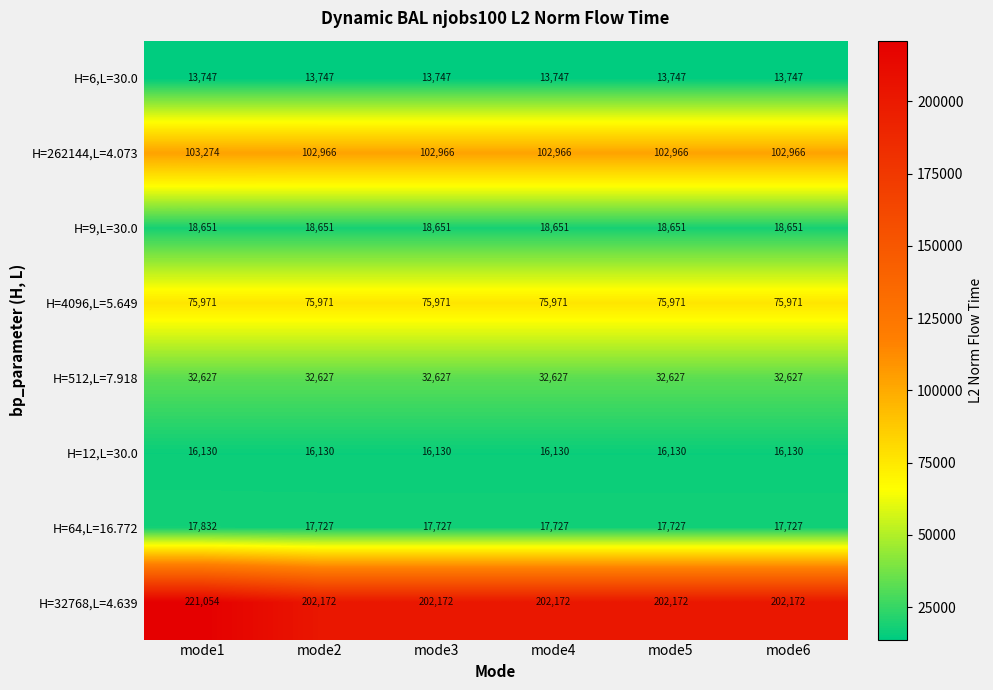

What is the spread (max minus min) of values at mode4?

188425